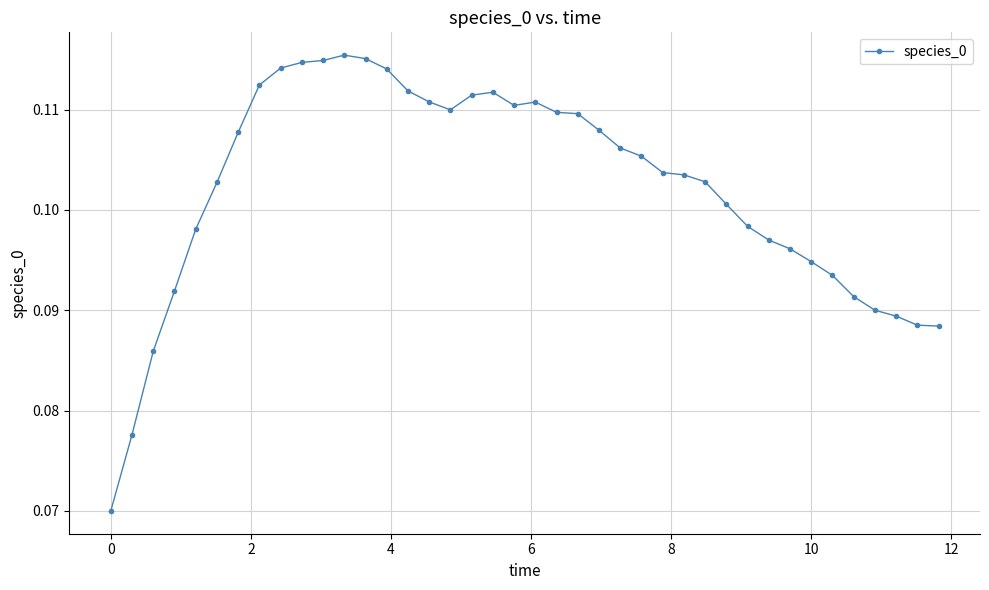

What is the sum of all values?

4.1